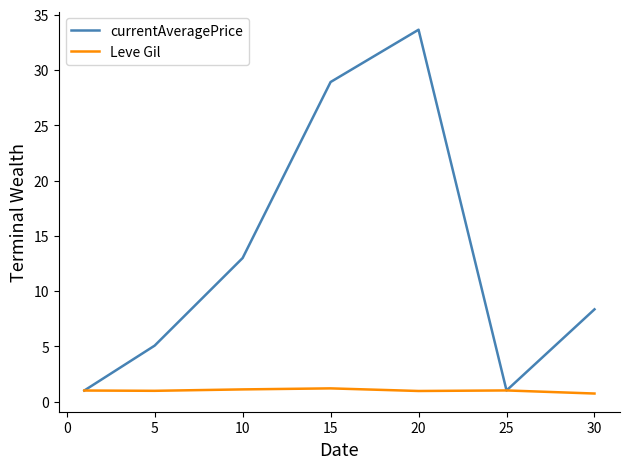

Rank the series by their average value, from highest to lowest.

currentAveragePrice, Leve Gil